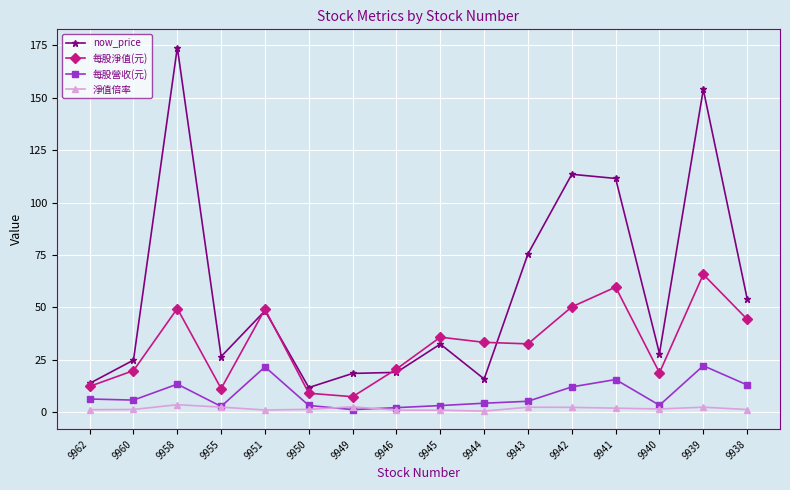

True or false: 每股淨值(元) and 每股營收(元) cross at least once.

False